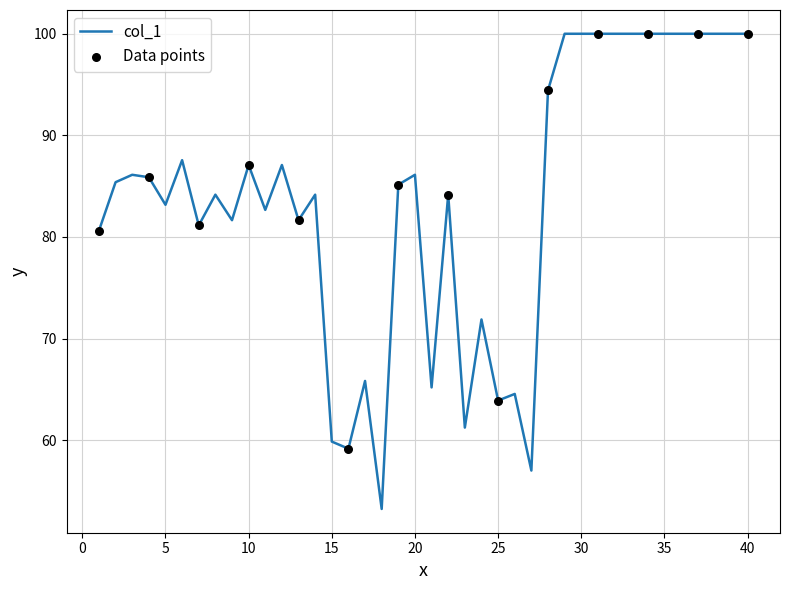

What is the difference between the maximum and minimum values?

46.8